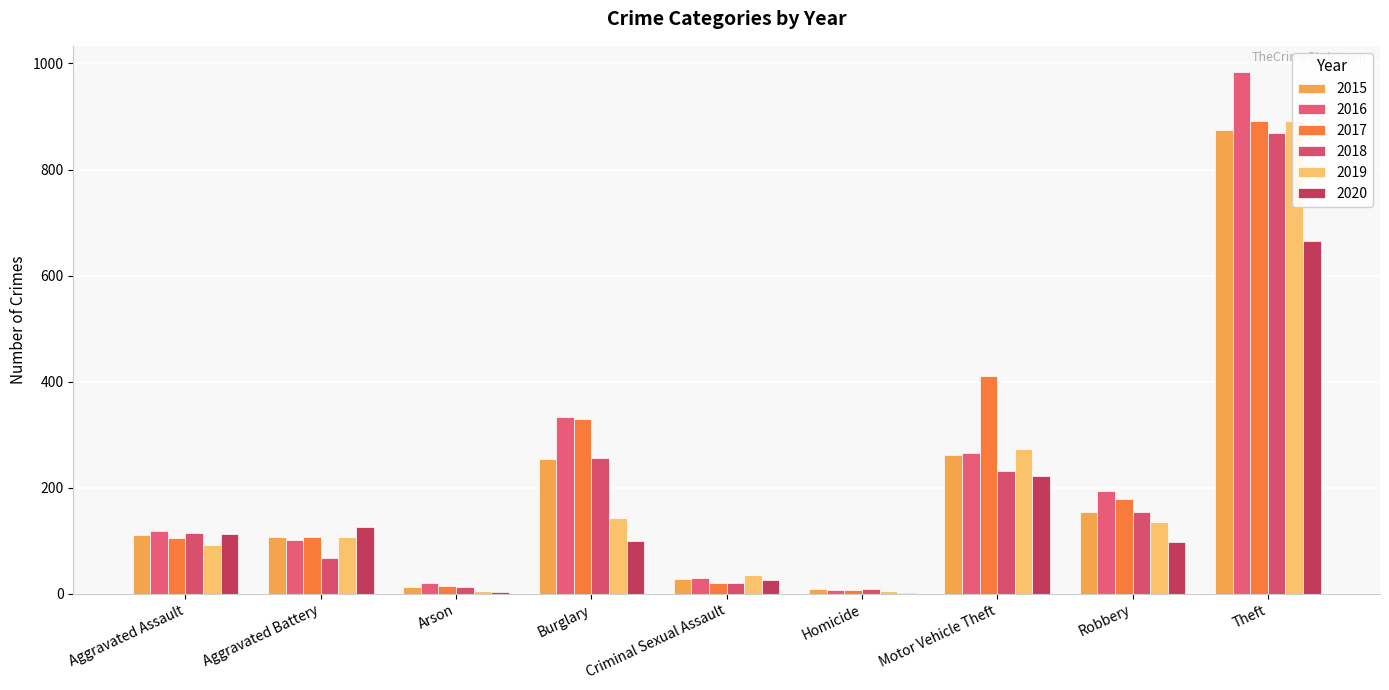

The 2015 series shows 183 at Aggravated Battery. True or false?

False